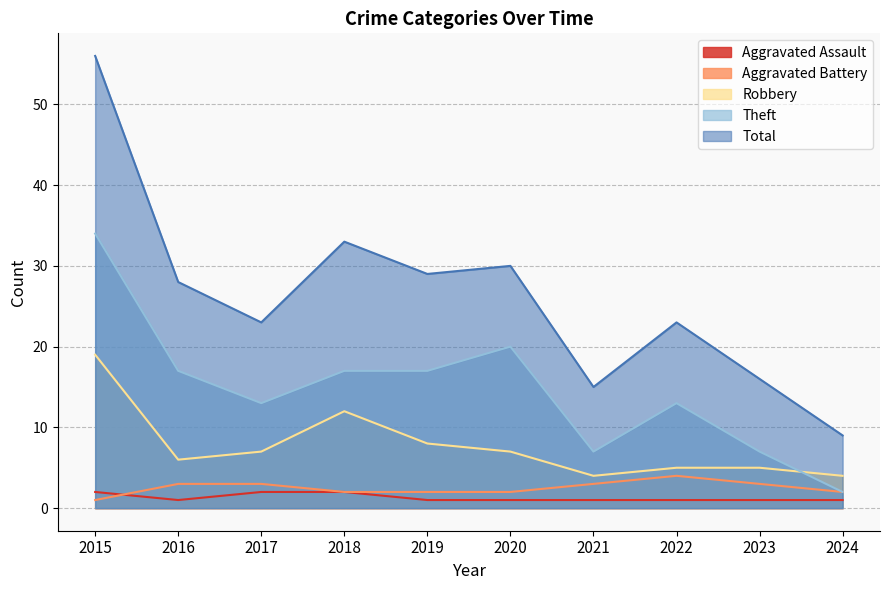

At which label does Total first exceed 28?

2015